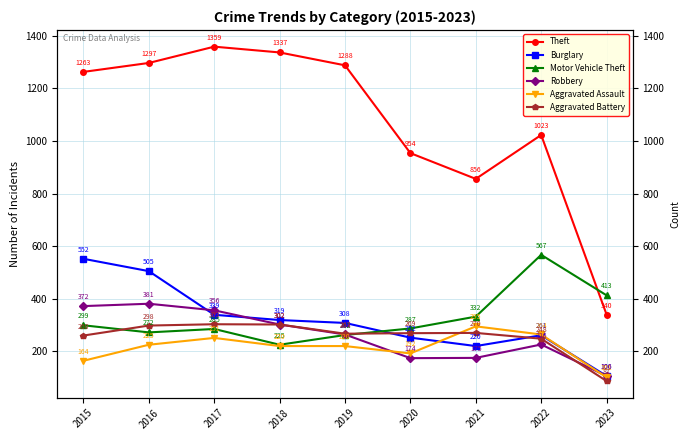

Does the chart have visible grid lines?

Yes